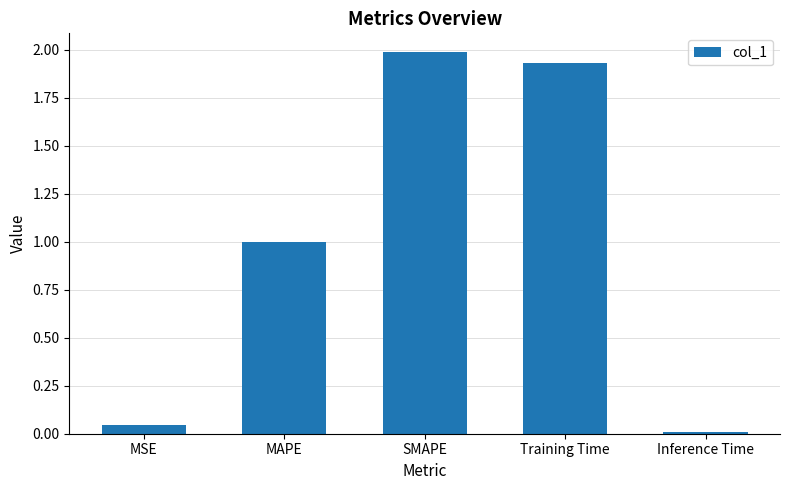

What is the label of the 1st bar from the right?

Inference Time